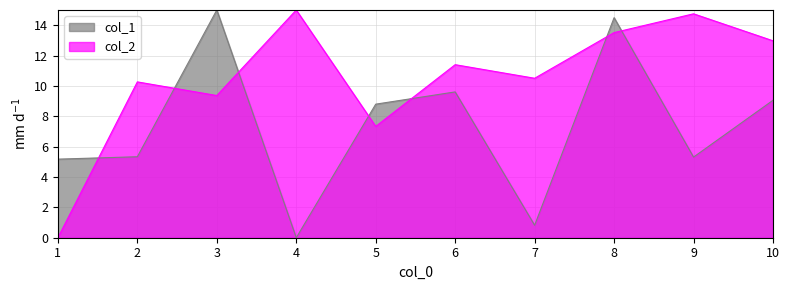

True or false: col_2 and col_1 intersect in this chart.

True